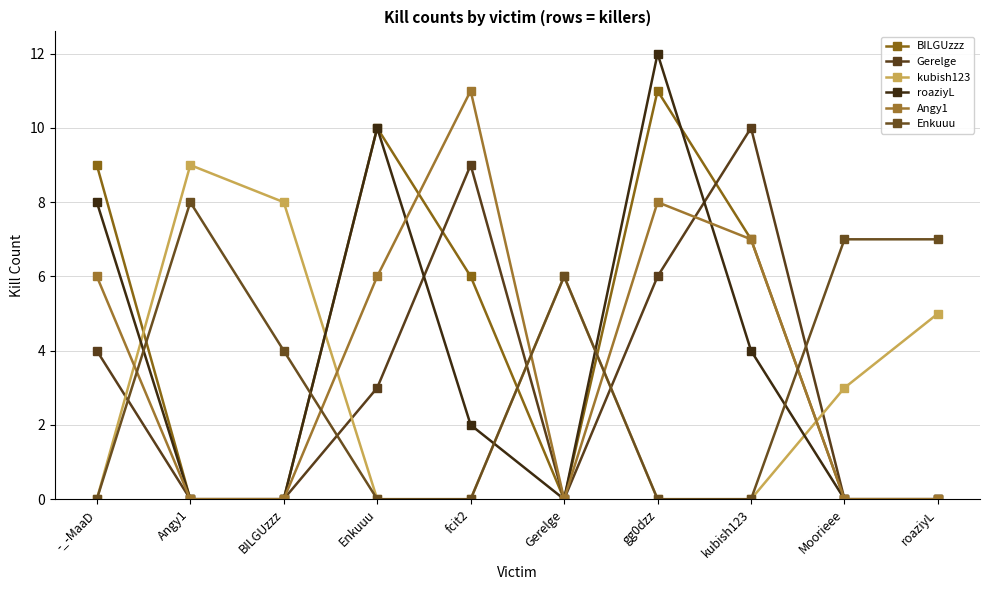

Reading left to right, list all the values displayed in this chart.

BILGUzzz: -_-MaaD=9	Angy1=0	BILGUzzz=0	Enkuuu=10	fcit2=6	Gerelge=0	gg0dzz=11	kubish123=7	Moorieee=0	roaziyL=0
Gerelge: -_-MaaD=4	Angy1=0	BILGUzzz=0	Enkuuu=3	fcit2=9	Gerelge=0	gg0dzz=6	kubish123=10	Moorieee=0	roaziyL=0
kubish123: -_-MaaD=0	Angy1=9	BILGUzzz=8	Enkuuu=0	fcit2=0	Gerelge=6	gg0dzz=0	kubish123=0	Moorieee=3	roaziyL=5
roaziyL: -_-MaaD=8	Angy1=0	BILGUzzz=0	Enkuuu=10	fcit2=2	Gerelge=0	gg0dzz=12	kubish123=4	Moorieee=0	roaziyL=0
Angy1: -_-MaaD=6	Angy1=0	BILGUzzz=0	Enkuuu=6	fcit2=11	Gerelge=0	gg0dzz=8	kubish123=7	Moorieee=0	roaziyL=0
Enkuuu: -_-MaaD=0	Angy1=8	BILGUzzz=4	Enkuuu=0	fcit2=0	Gerelge=6	gg0dzz=0	kubish123=0	Moorieee=7	roaziyL=7